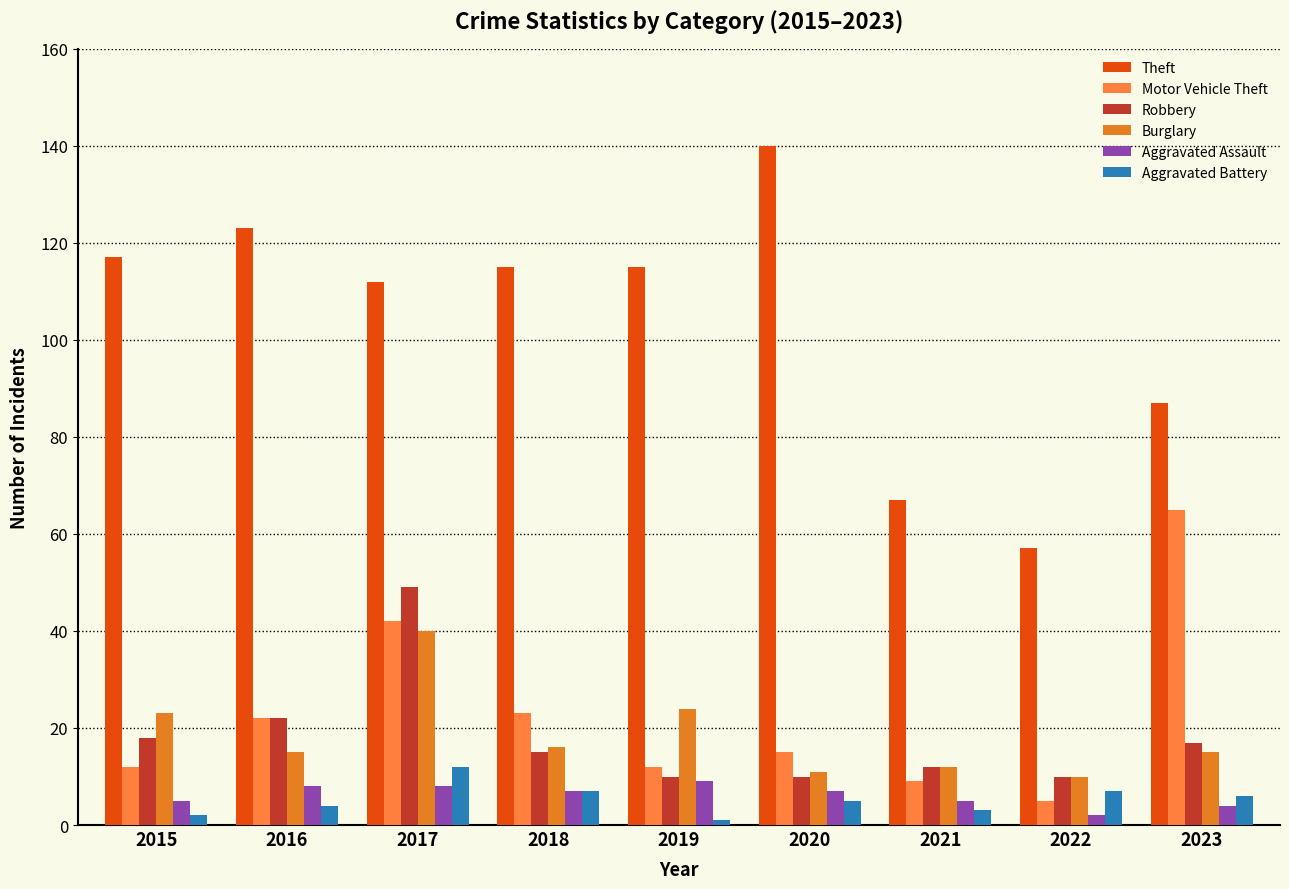

Are the bars horizontal?

No